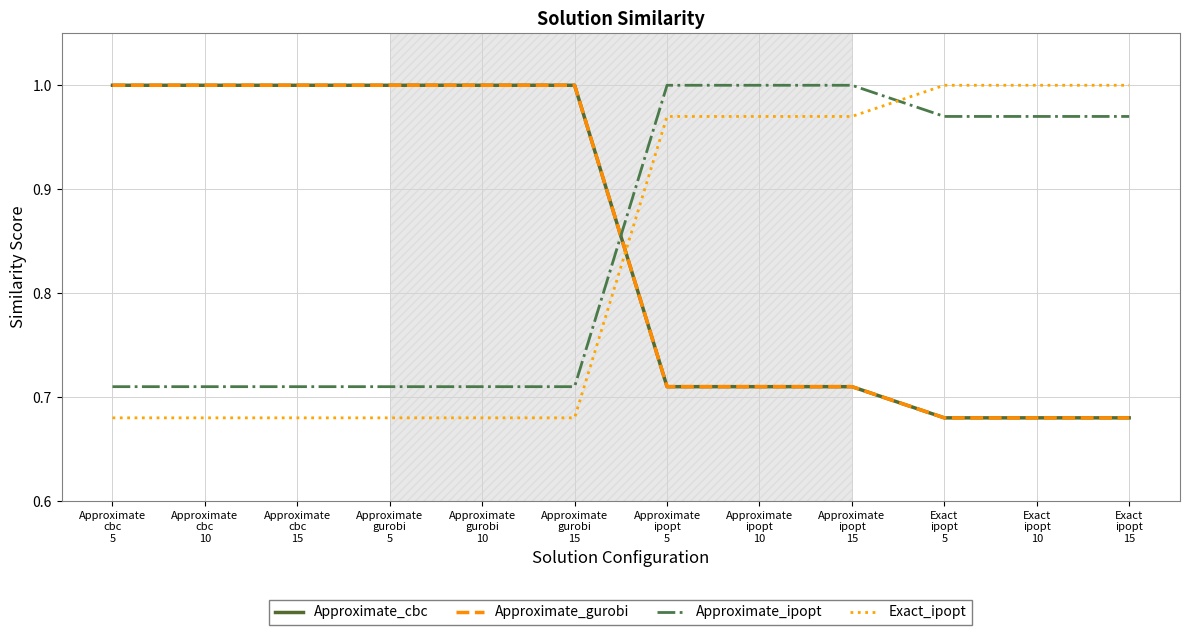

Does the chart have visible grid lines?

Yes